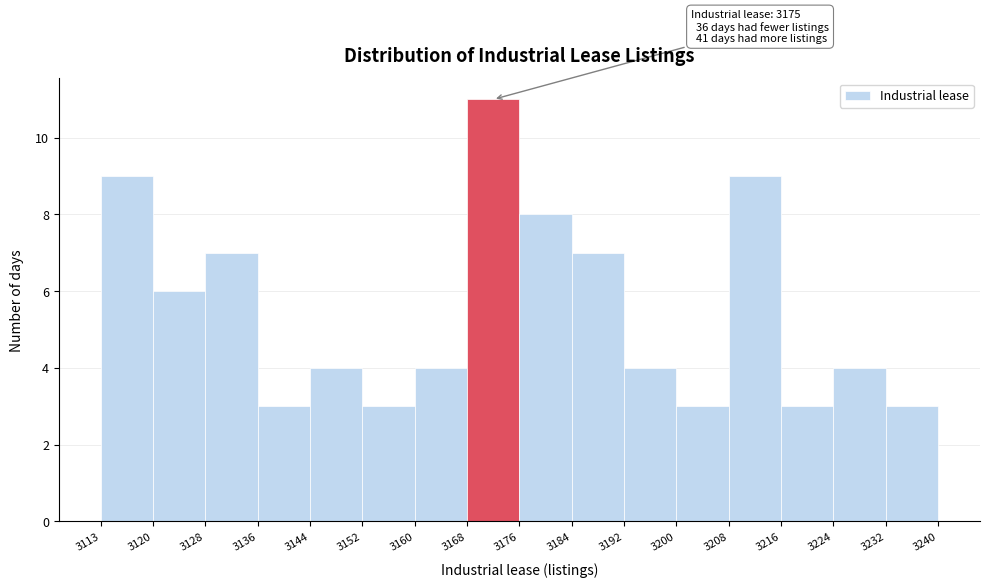

Which range on the x-axis has the tallest bar?

3168 to 3176